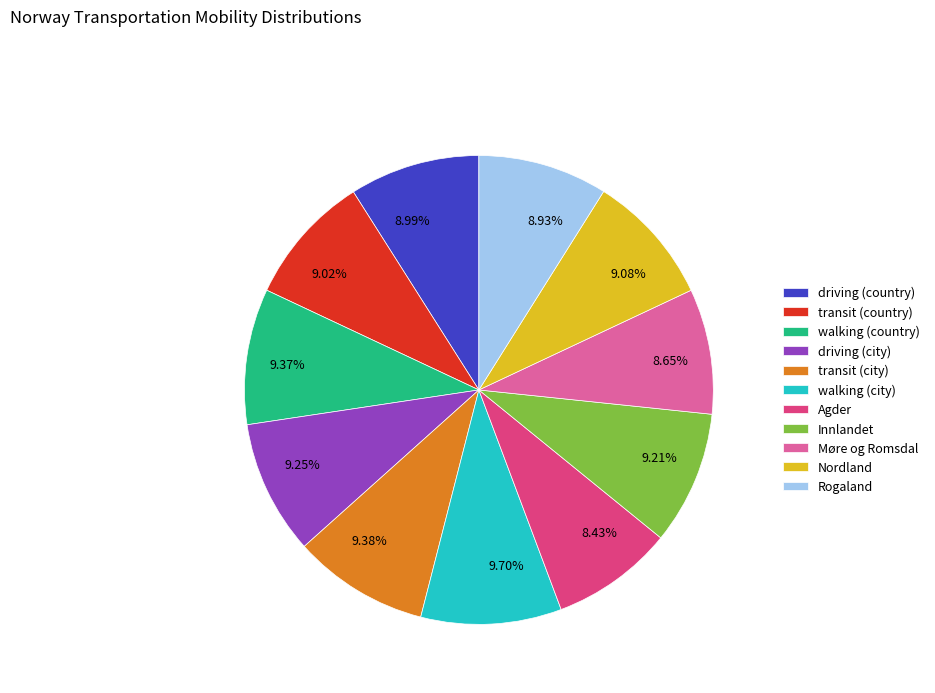

Do Møre og Romsdal and Rogaland together represent more than half of the pie?

No